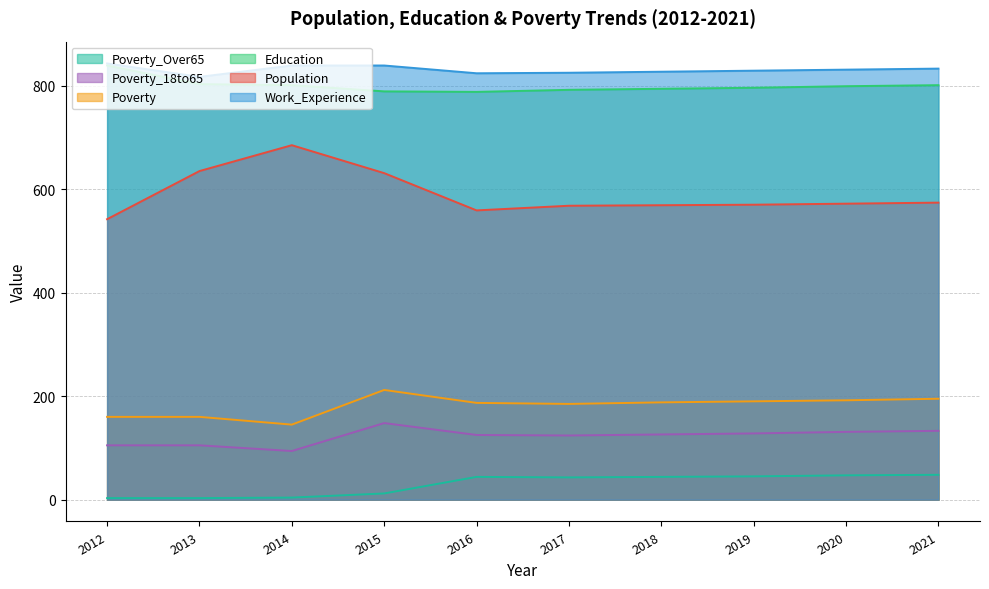

At which label is Work_Experience closest to 830?

2019